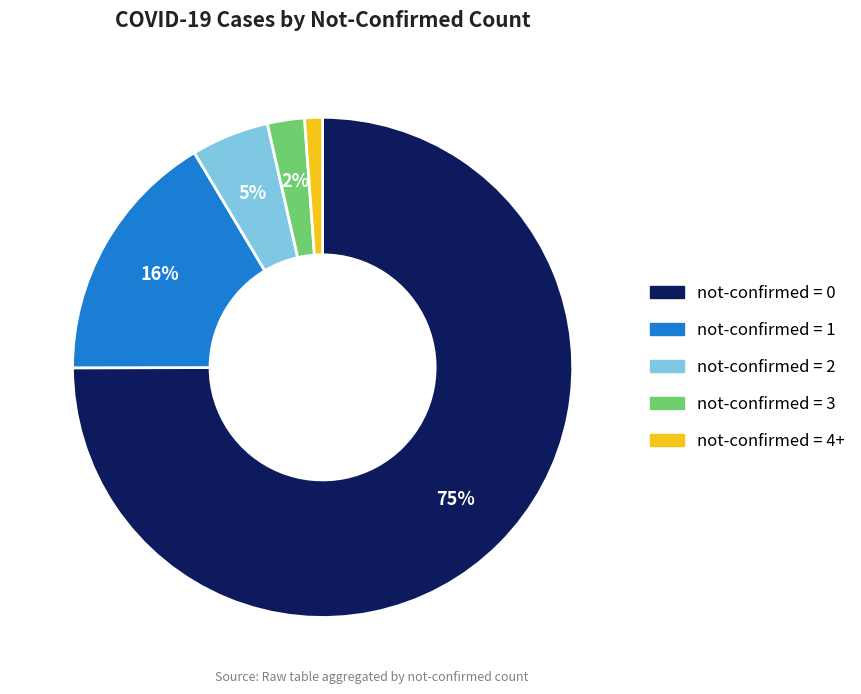

To the nearest percent, what is the average slice percentage?

20%